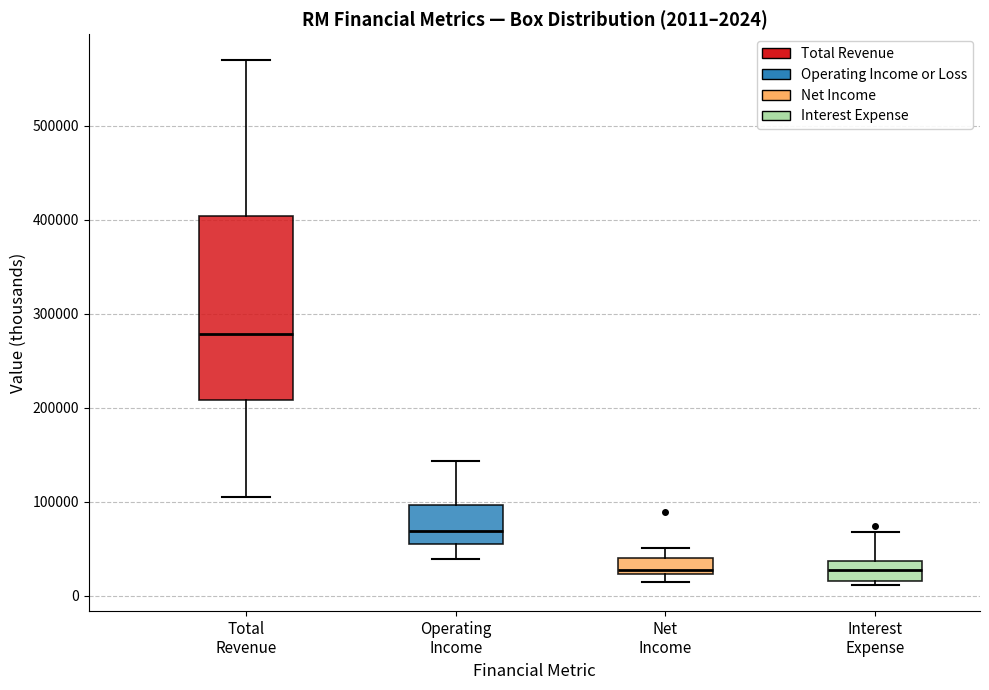

Comparing the boxes themselves (not the whiskers), which one is the tallest?

Total Revenue